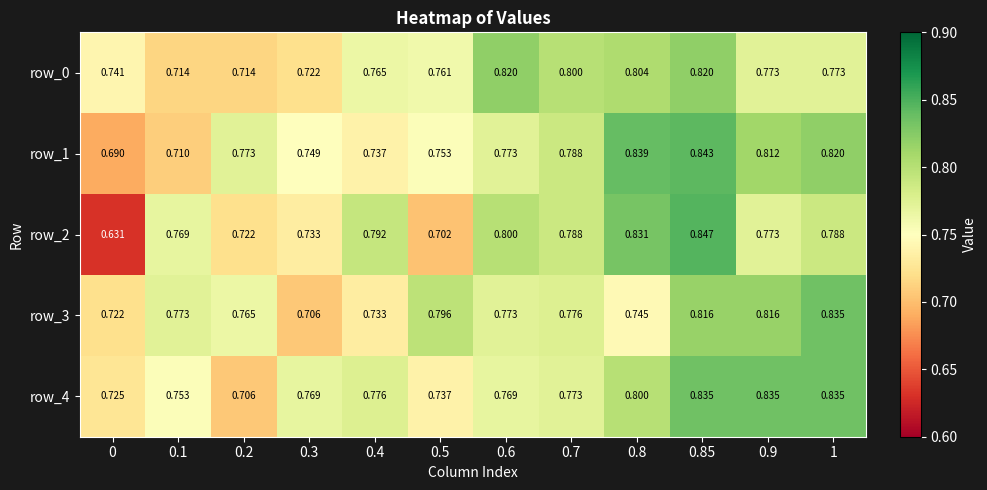

What is the sum of all row_3 values?

9.3